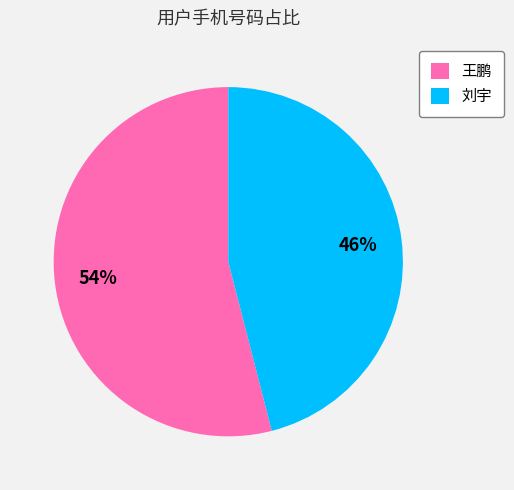

True or false: 刘宇 accounts for 58% of the total.

False